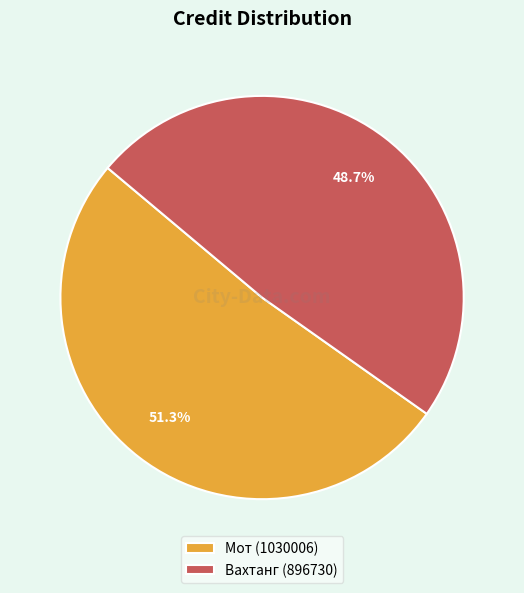

What is the ratio of the value at Вахтанг (896730) to the value at Мот (1030006)?

0.9